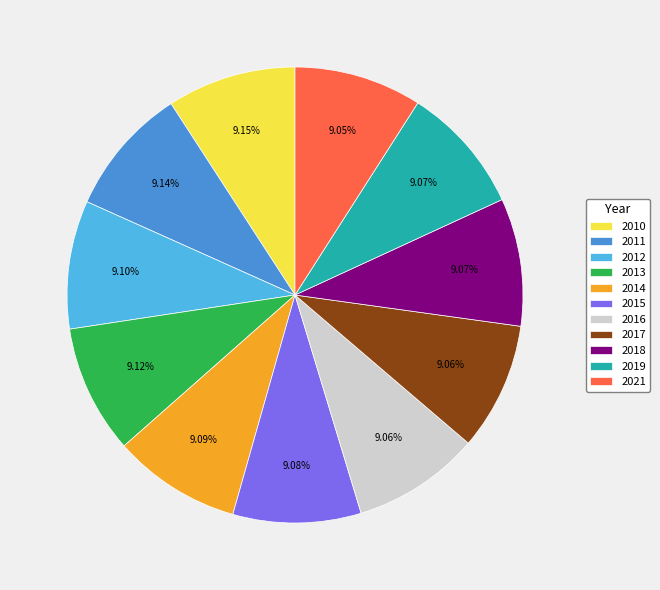

Does 2016 account for over 50% of the chart?

No